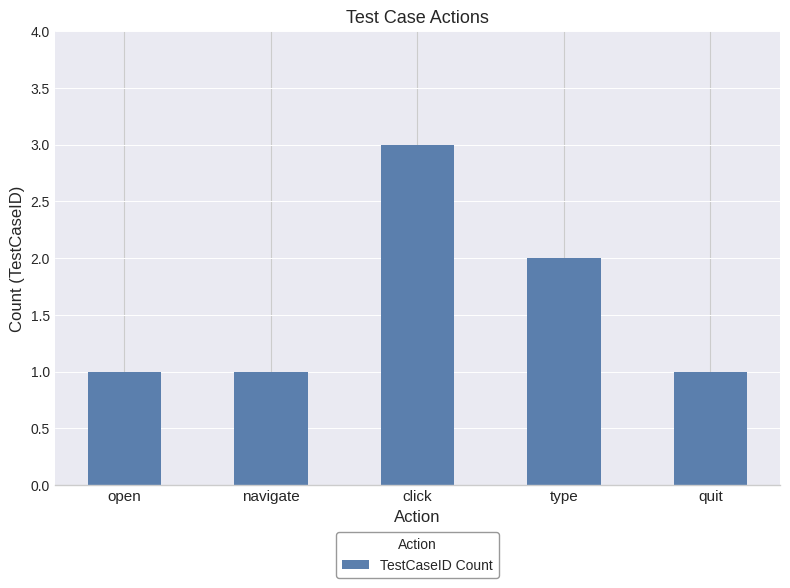

Which label corresponds to the largest value in the chart?

click